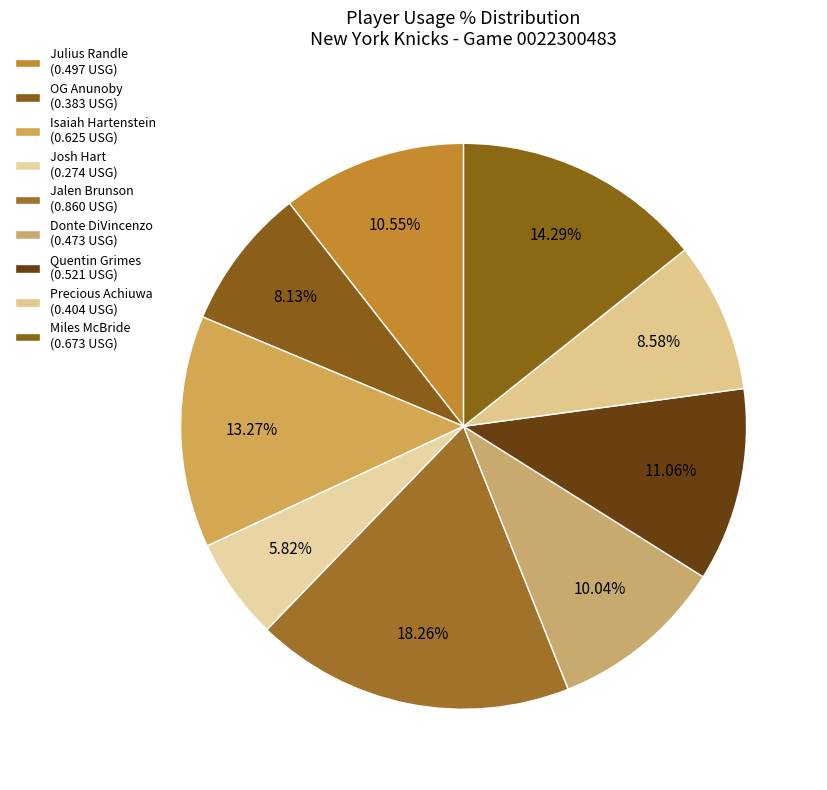

To the nearest percent, what portion does Precious Achiuwa represent?

9%